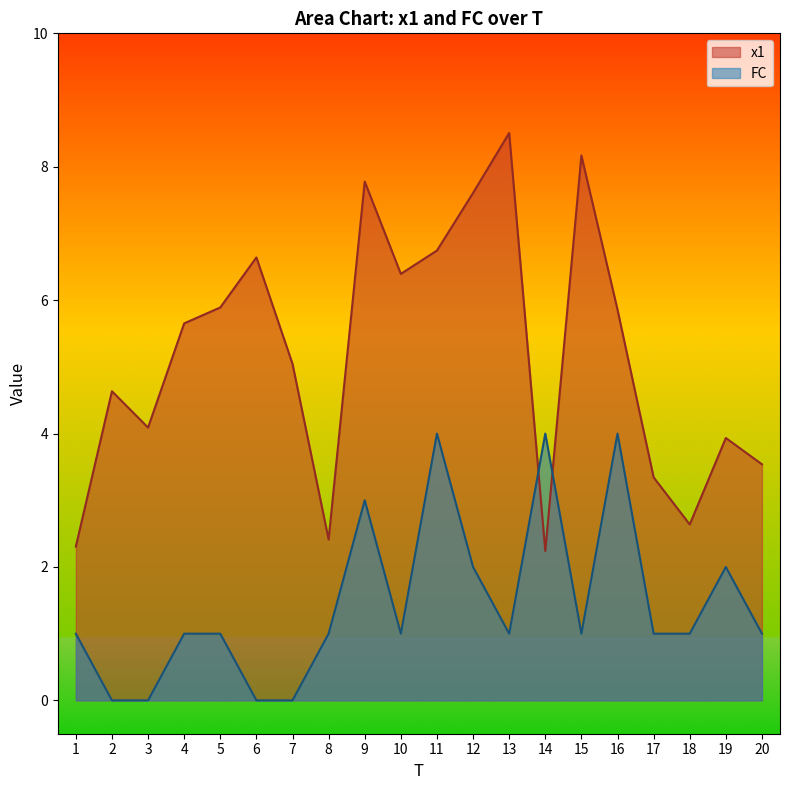

Reading right to left, extract all data points from this chart.

x1: 3.5	3.9	2.6	3.3	5.9	8.2	2.2	8.5	7.6	6.7	6.4	7.8	2.4	5.0	6.6	5.9	5.7	4.1	4.6	2.3
FC: 1.0	2.0	1.0	1.0	4.0	1.0	4.0	1.0	2.0	4.0	1.0	3.0	1.0	0.0	0.0	1.0	1.0	0.0	0.0	1.0